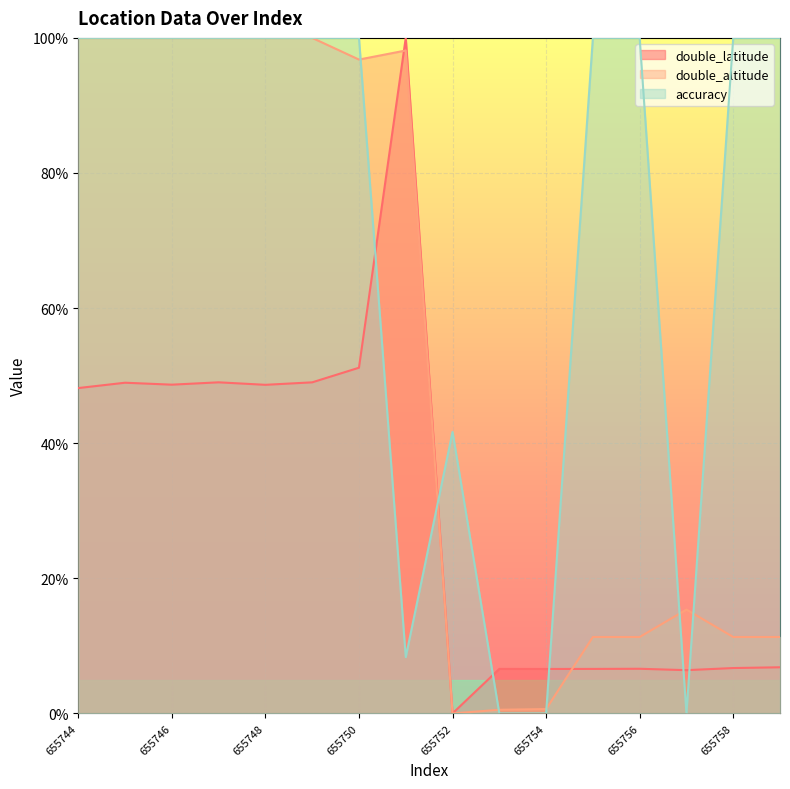

True or false: double_altitude has a value of 16.4 at 655758.

False